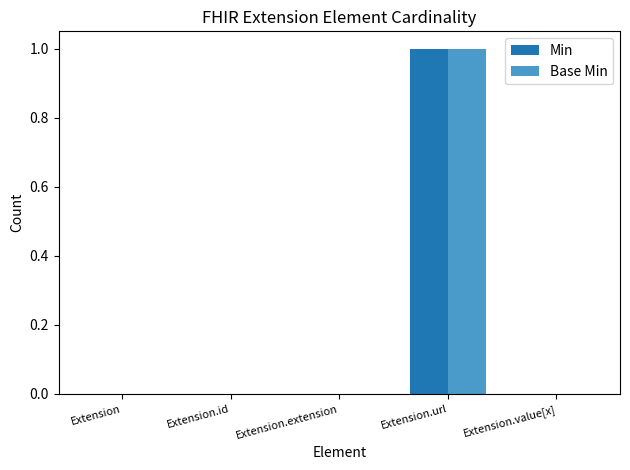

The value of Min at Extension.id is -1. True or false?

False